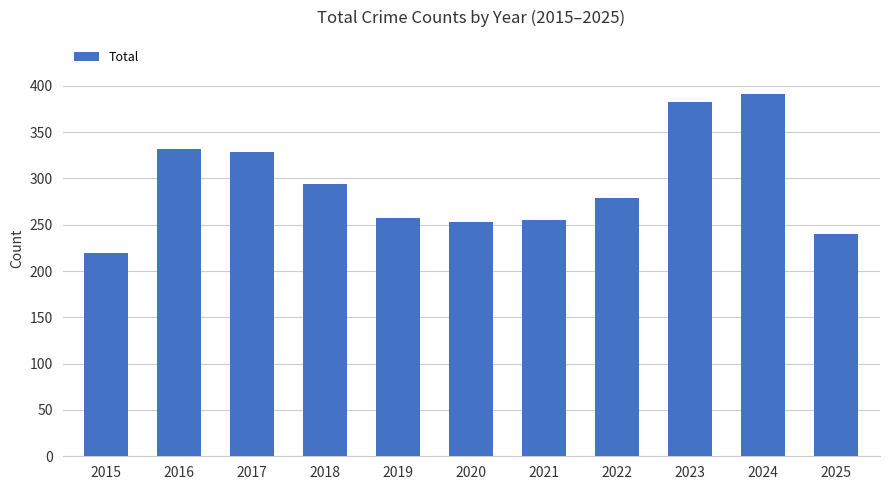

At which category does the chart reach its peak across all series?

2024